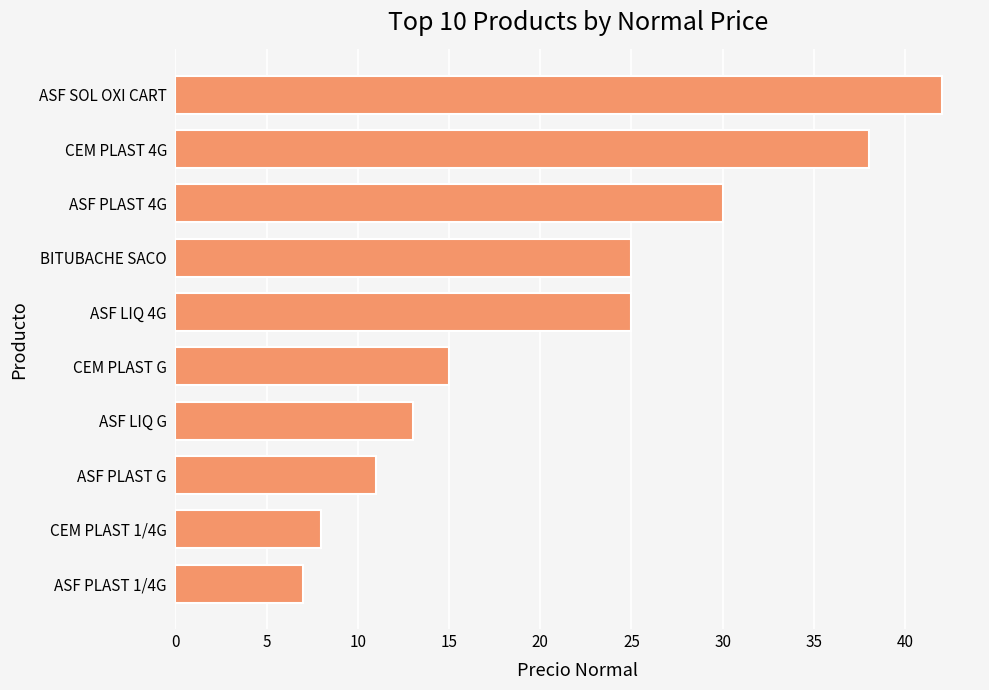

How many data points are less than 25?

5